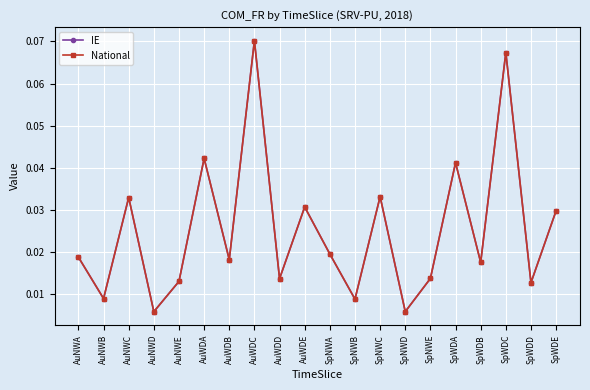

How many lines are shown in the chart?

2